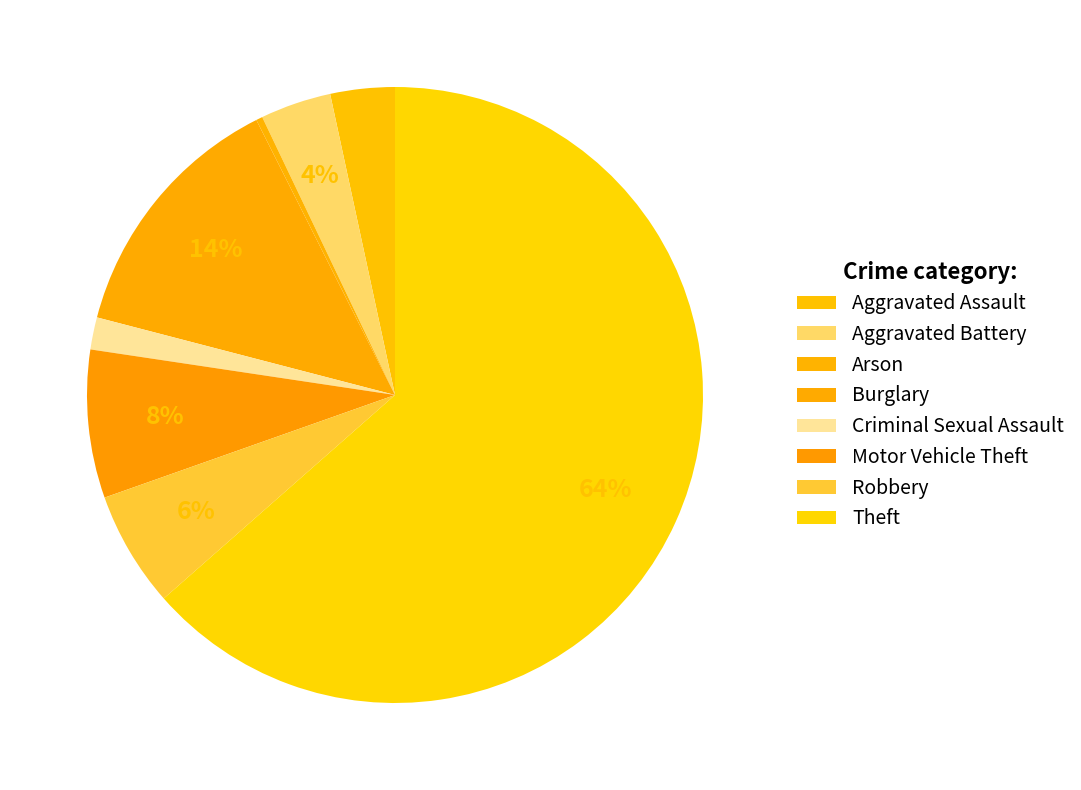

How many segments does this pie chart have?

8